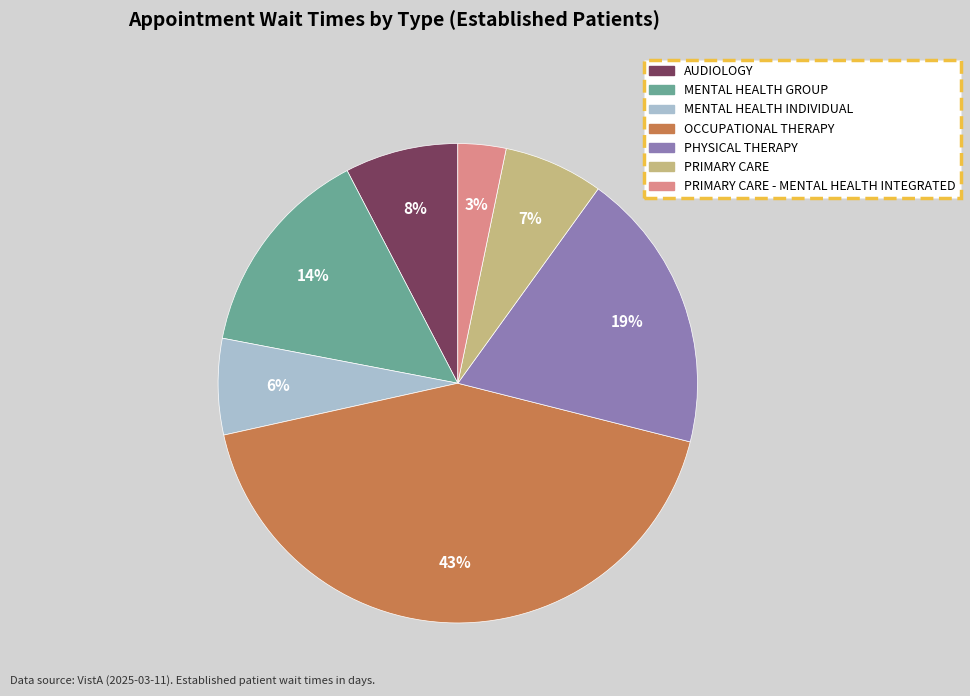

Is there any slice that represents more than half of the pie?

No